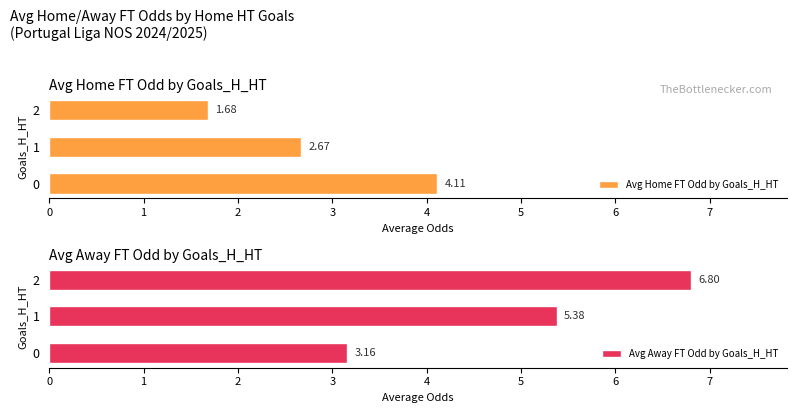

Which category has the lowest value in the Avg Home FT Odd by Goals_H_HT series?

2